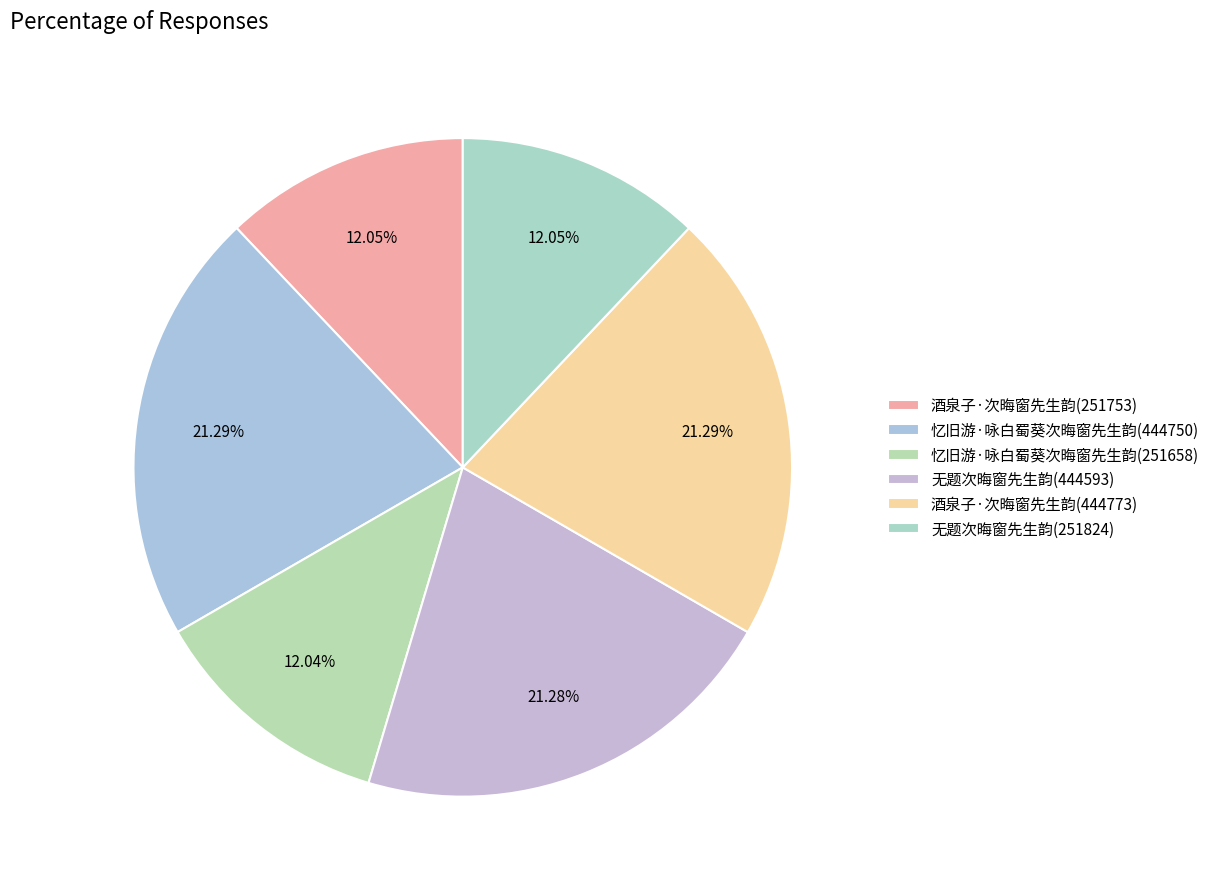

To the nearest percent, what portion does 酒泉子·次晦窗先生韵(251753) represent?

12%